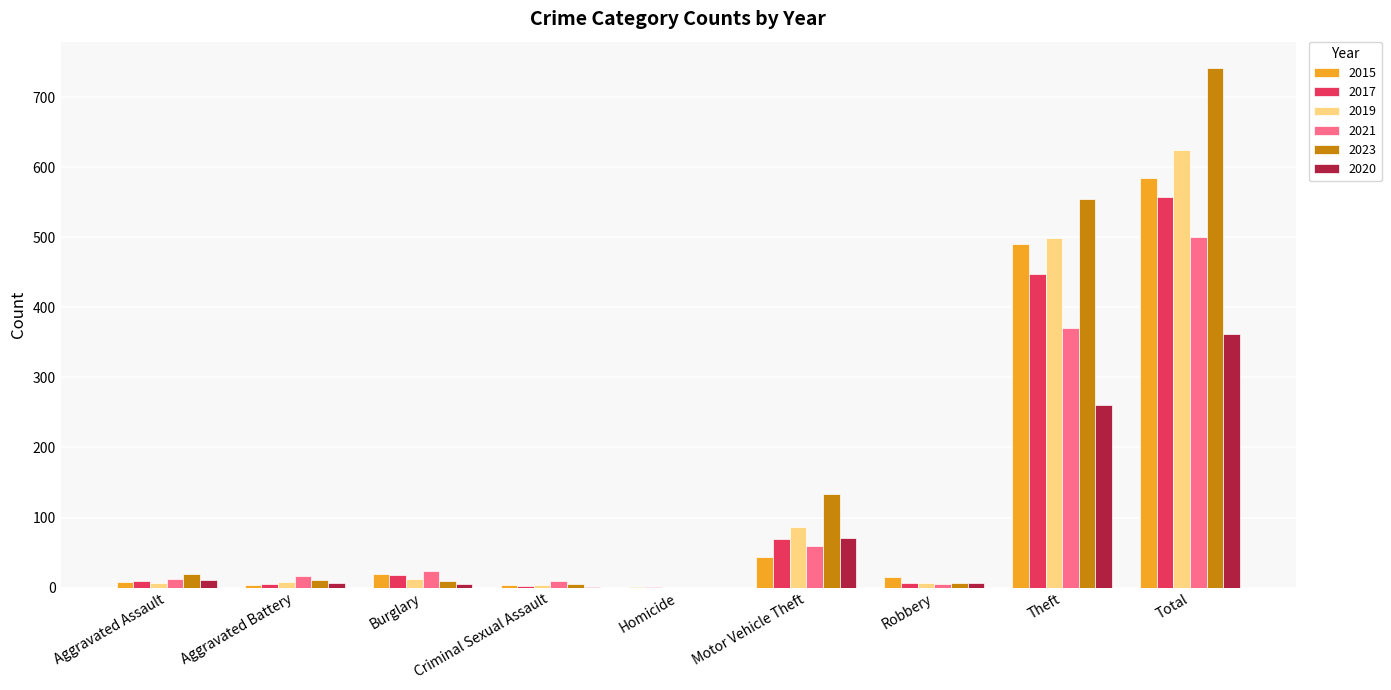

What is the average value of the 2019 series?

139